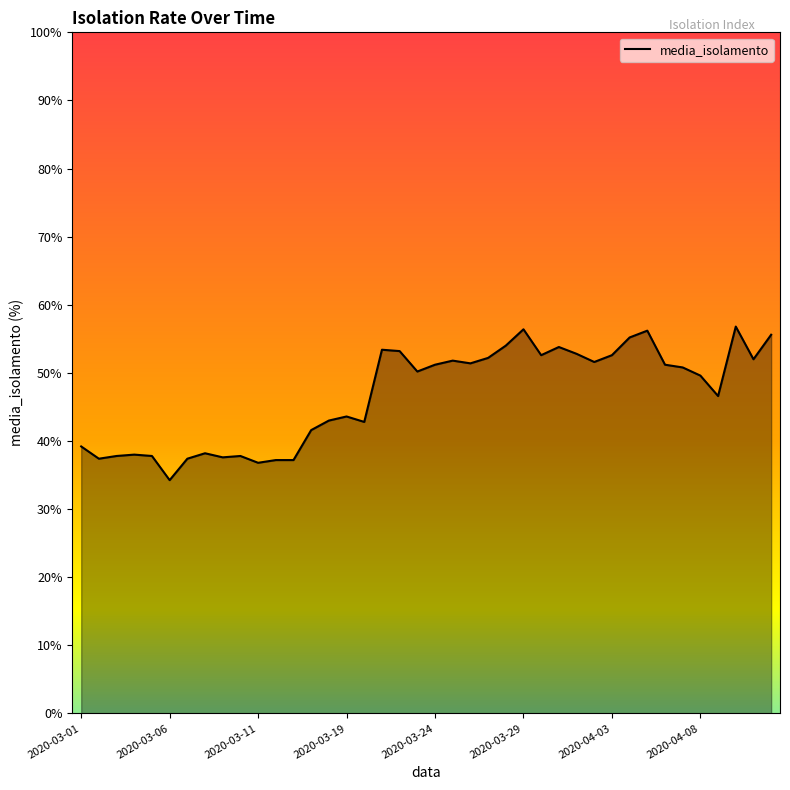

What is the maximum value shown in the chart?

56.8